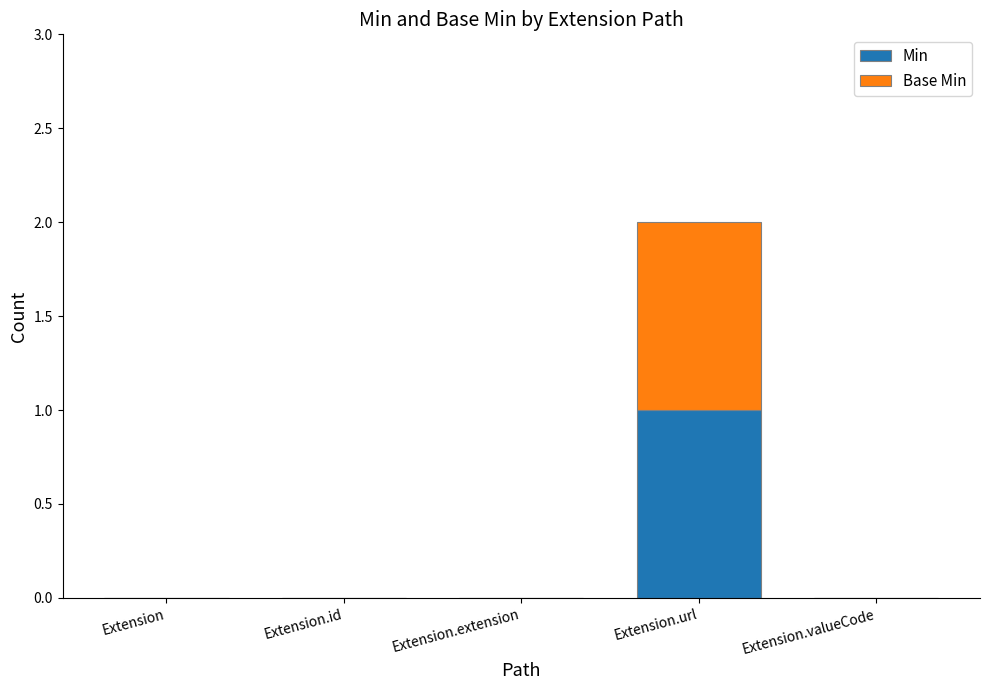

The value of Min at Extension.url is 1. True or false?

True